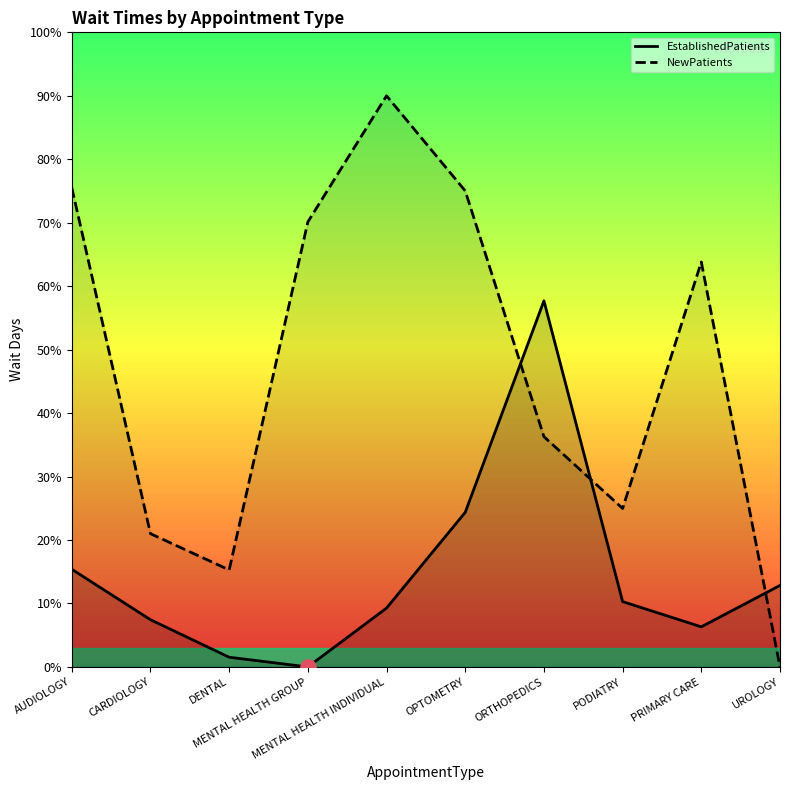

What is the total value across all series at MENTAL HEALTH GROUP?

70.1